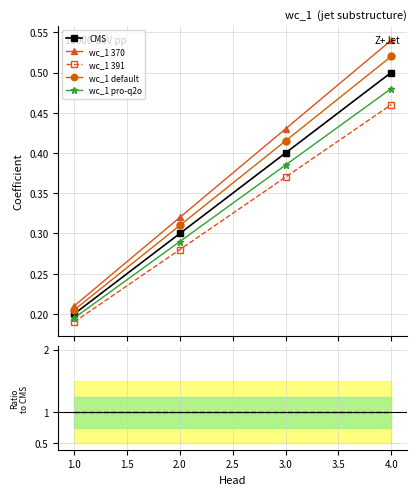

How many CMS values are between 0 and 1?

4